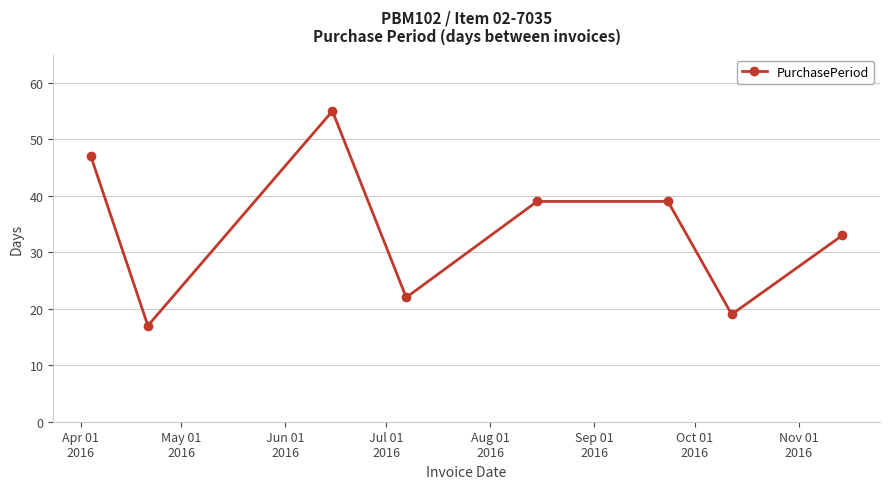

What is the average value?

34